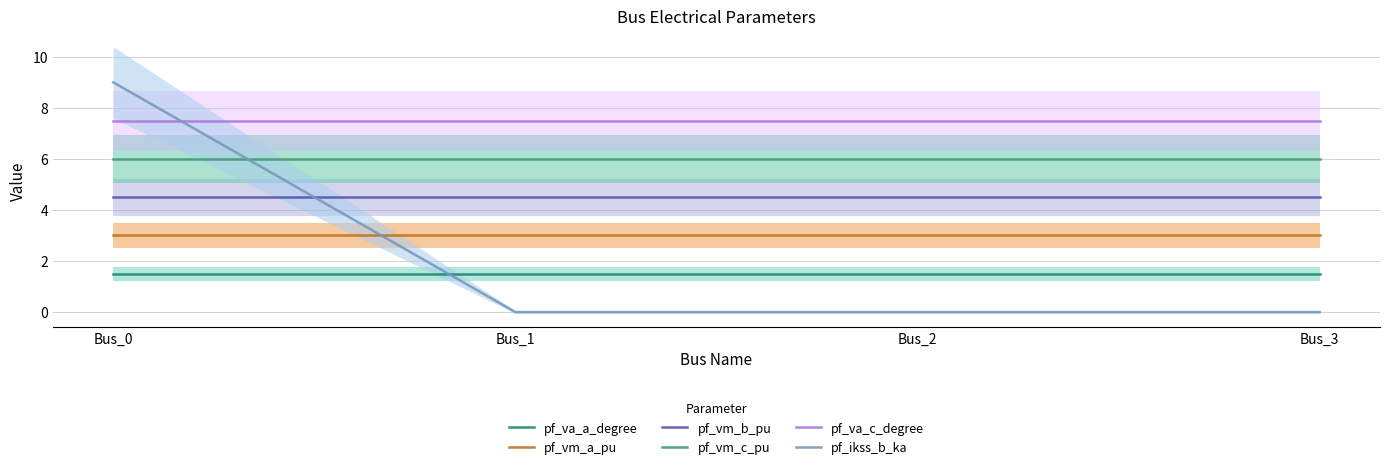

Which series changed the most between Bus_0 and Bus_2?

pf_ikss_b_ka